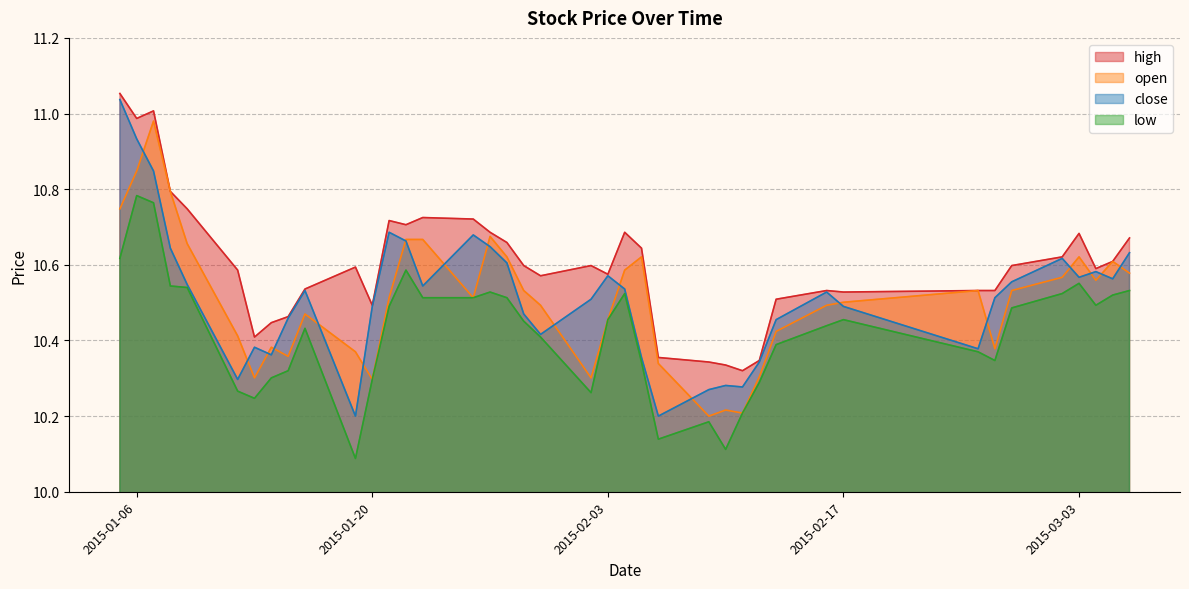

At how many categories does at least one series exceed 10?

40